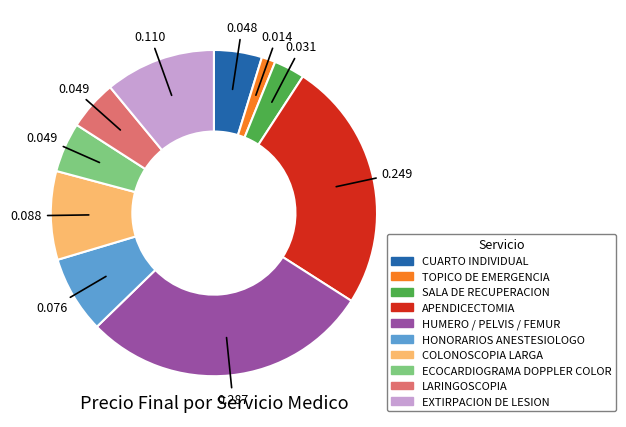

Between LARINGOSCOPIA and COLONOSCOPIA LARGA, which is larger?

COLONOSCOPIA LARGA